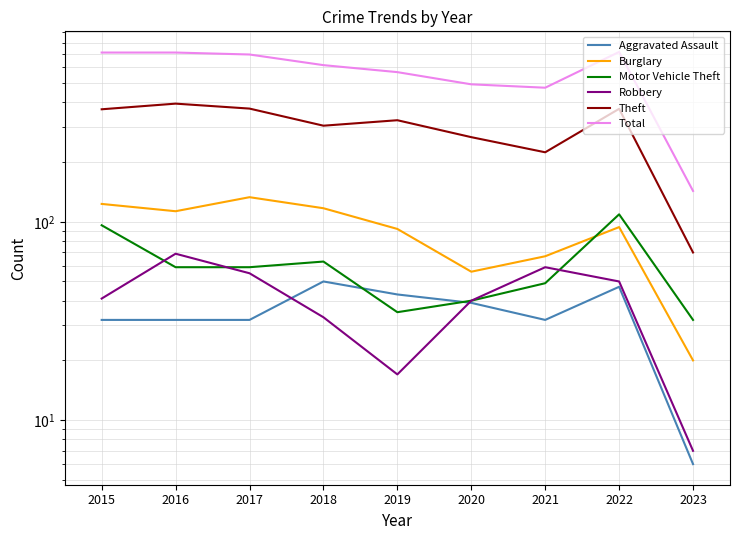

True or false: Motor Vehicle Theft has more than 2 interior local peaks.

False